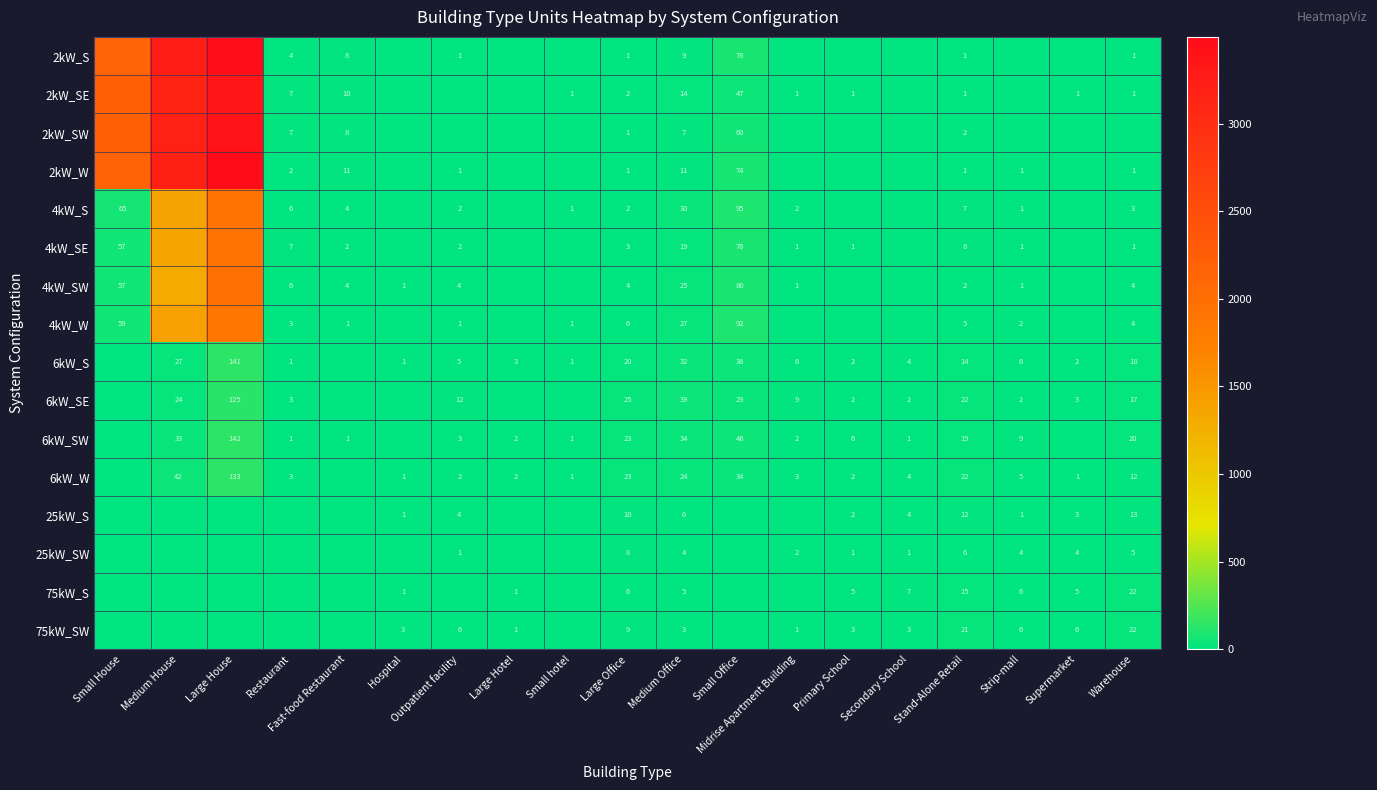

What is the total value across all series at Large House?

22034